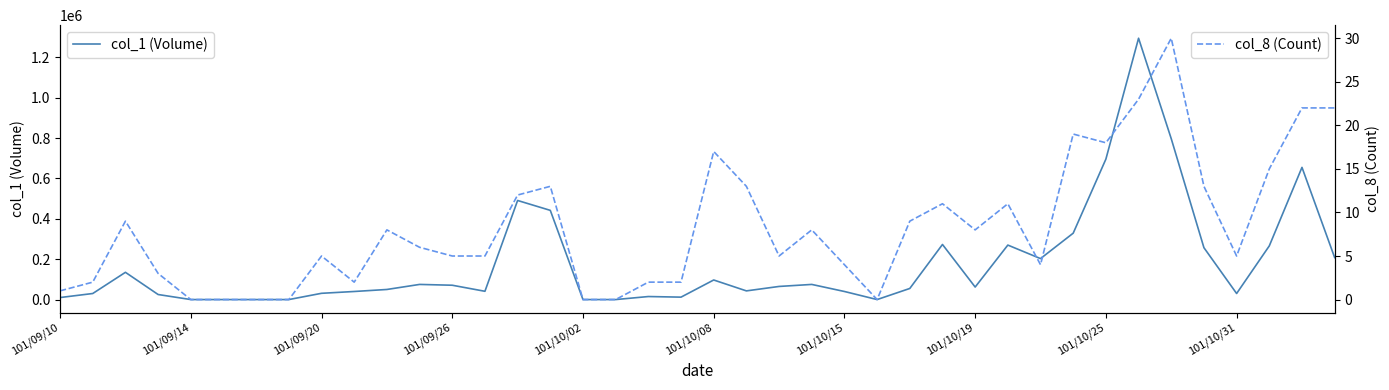

How many interior local peaks does the col_1 (Volume) series have?

10